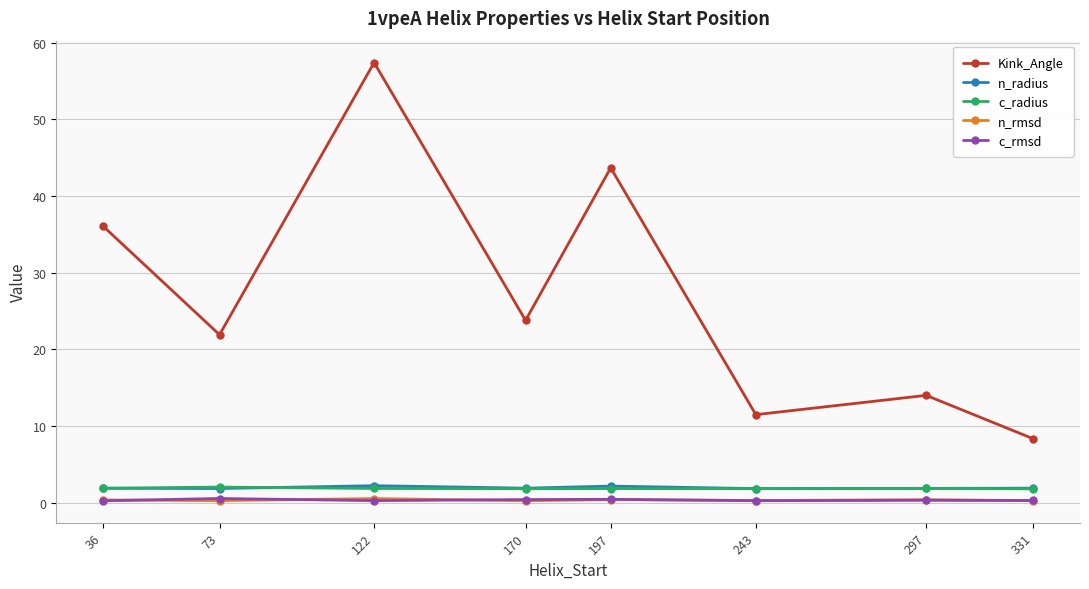

How many lines are shown in the chart?

5